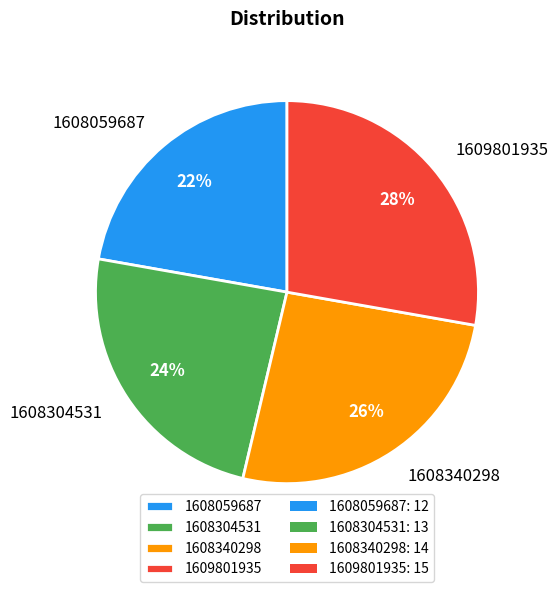

How many segments does this pie chart have?

4